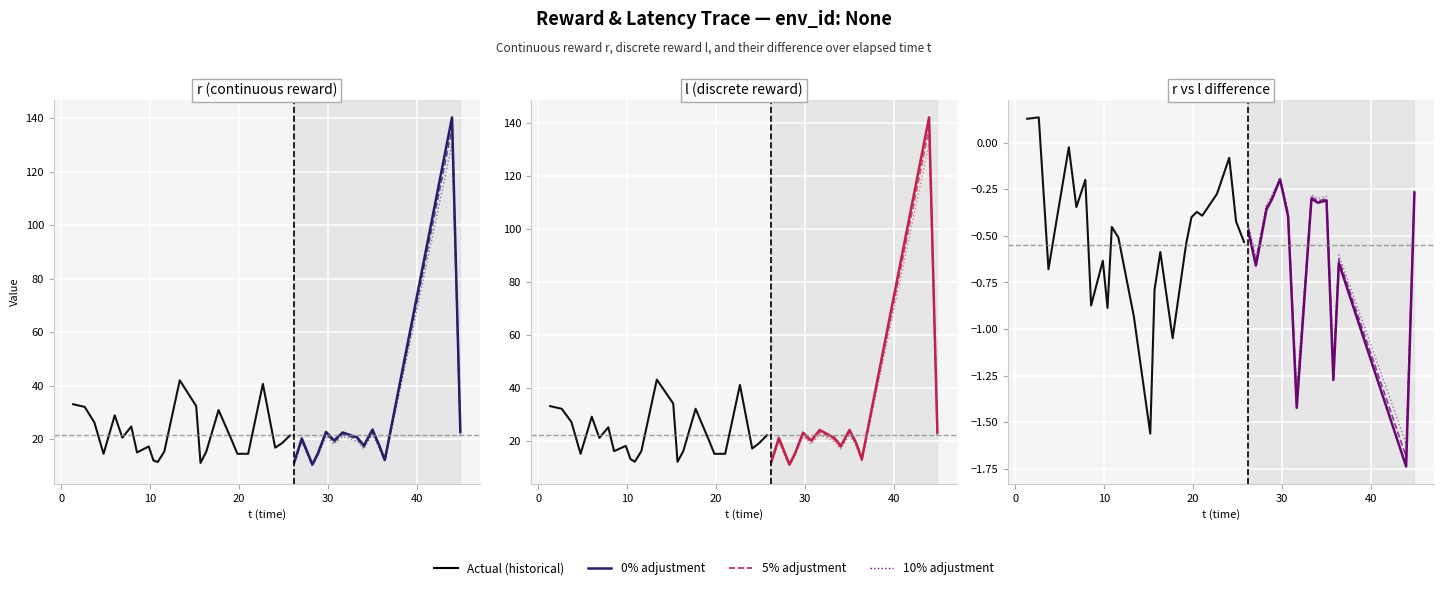

Which series has the largest total across all categories?

l_values